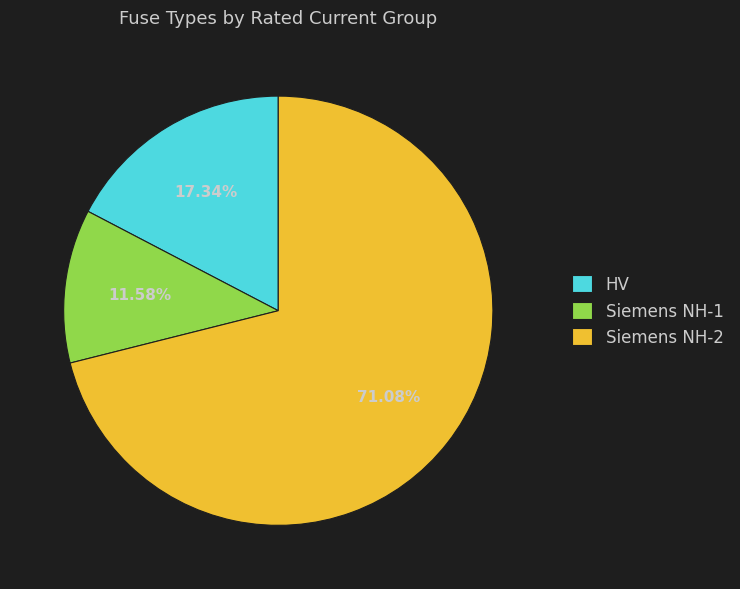

Does any single category account for the majority?

Yes